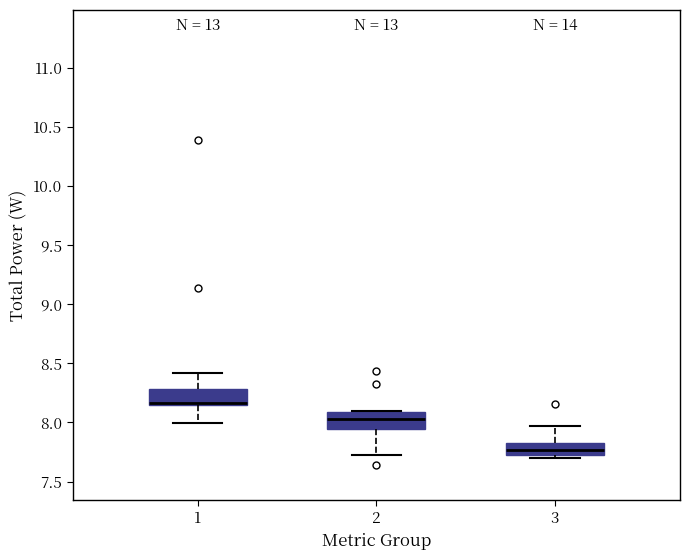

Which box has the highest median line?

1